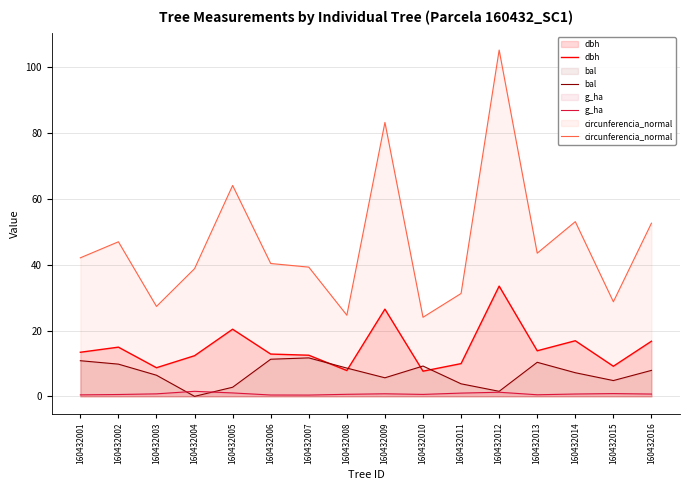

Reading left to right, transcribe all the data shown in this chart.

dbh: 160432001=13.4	160432002=14.9	160432003=8.7	160432004=12.3	160432005=20.4	160432006=12.8	160432007=12.5	160432008=7.8	160432009=26.5	160432010=7.7	160432011=9.9	160432012=33.5	160432013=13.8	160432014=16.9	160432015=9.2	160432016=16.8
bal: 160432001=10.8	160432002=9.8	160432003=6.4	160432004=0.0	160432005=2.8	160432006=11.3	160432007=11.7	160432008=8.6	160432009=5.6	160432010=9.2	160432011=3.8	160432012=1.5	160432013=10.3	160432014=7.2	160432015=4.8	160432016=7.9
g_ha: 160432001=0.5	160432002=0.6	160432003=0.8	160432004=1.5	160432005=1.0	160432006=0.4	160432007=0.4	160432008=0.6	160432009=0.8	160432010=0.6	160432011=1.0	160432012=1.2	160432013=0.5	160432014=0.7	160432015=0.8	160432016=0.7
circunferencia_normal: 160432001=42.1	160432002=47.0	160432003=27.3	160432004=38.8	160432005=64.1	160432006=40.4	160432007=39.3	160432008=24.7	160432009=83.2	160432010=24.0	160432011=31.3	160432012=105.2	160432013=43.5	160432014=53.1	160432015=28.8	160432016=52.6